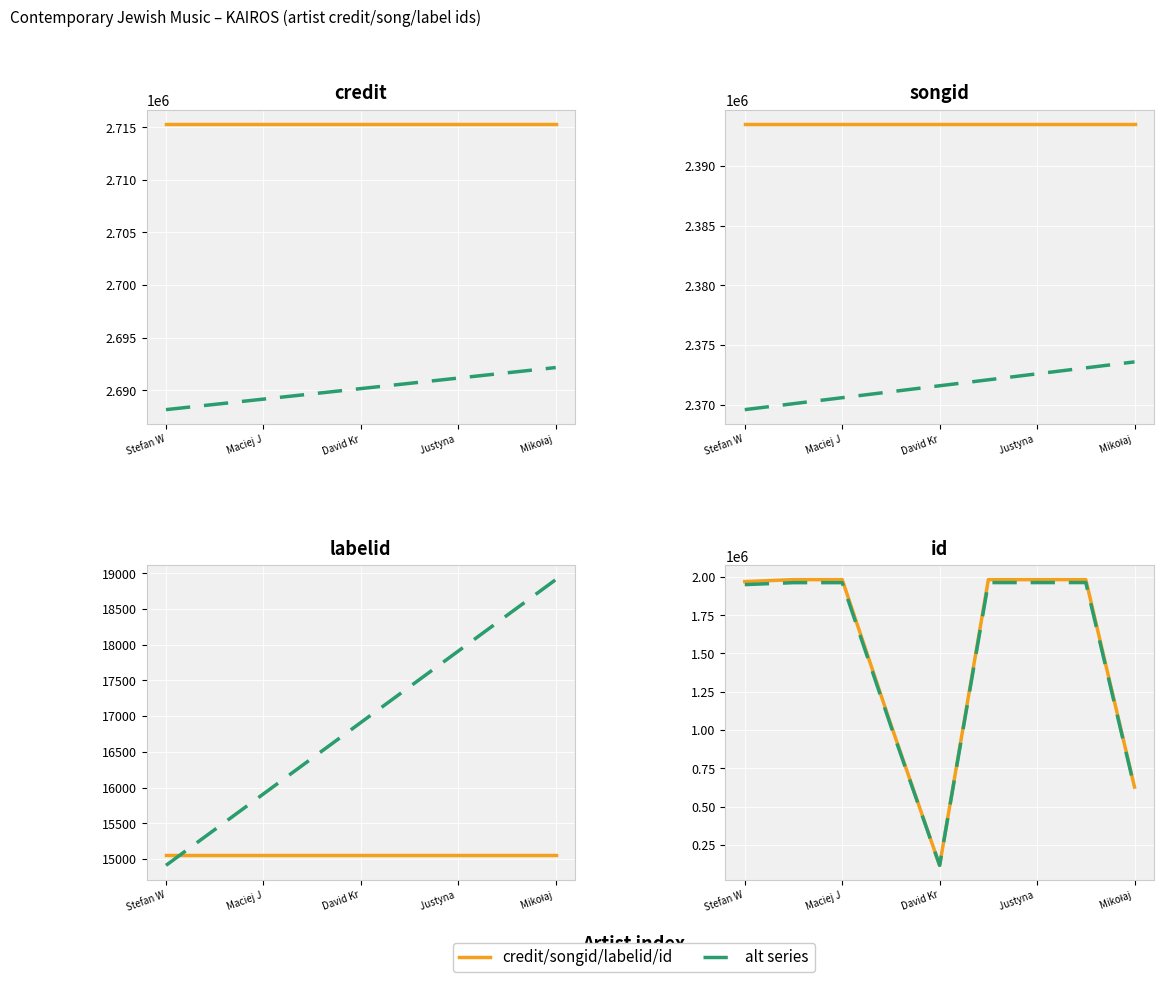

Read the labelid value at Justyna Ptaszyńska.

15061